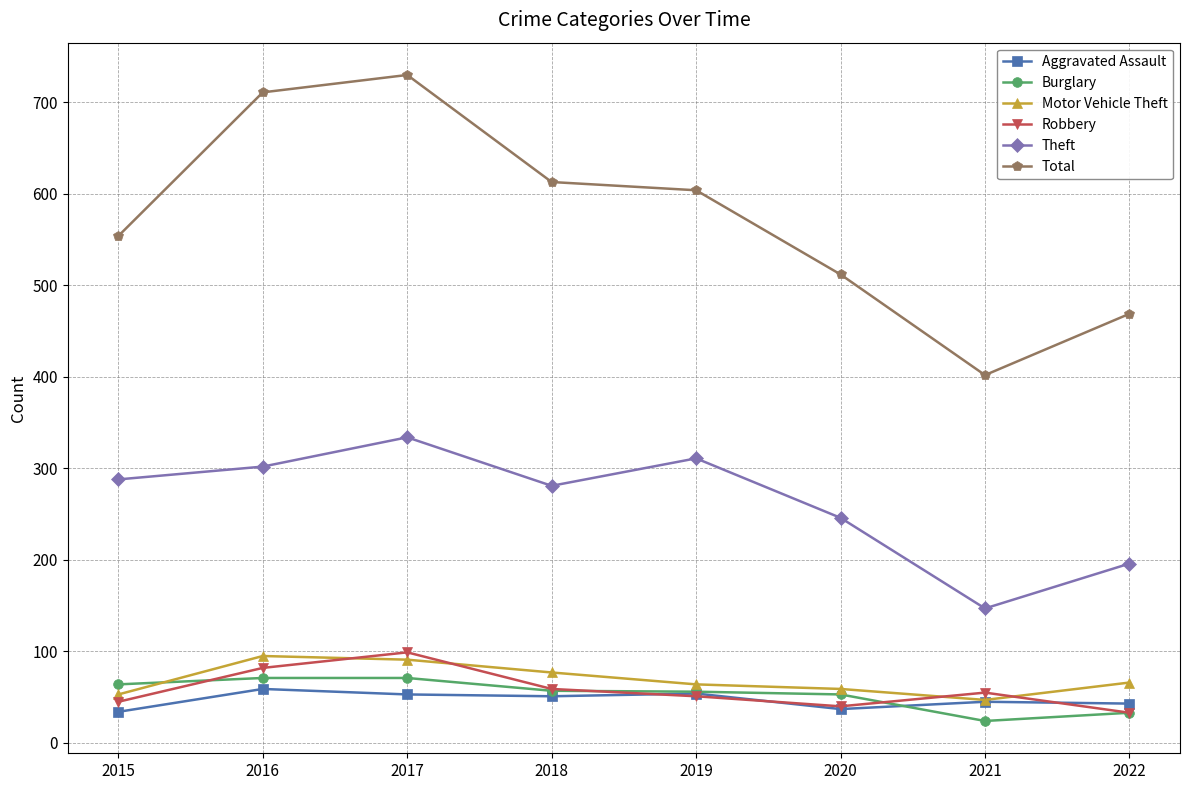

Is it true that Aggravated Assault equals 53 at 2017?

True